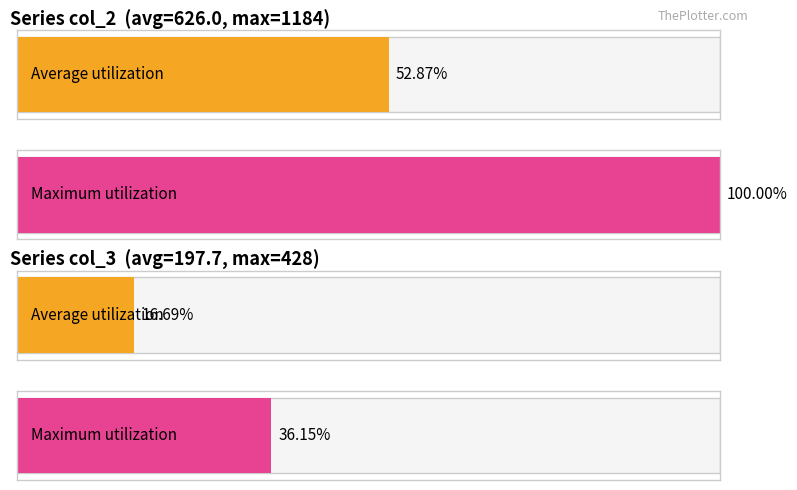

Which series has the largest range (max minus min)?

col_2